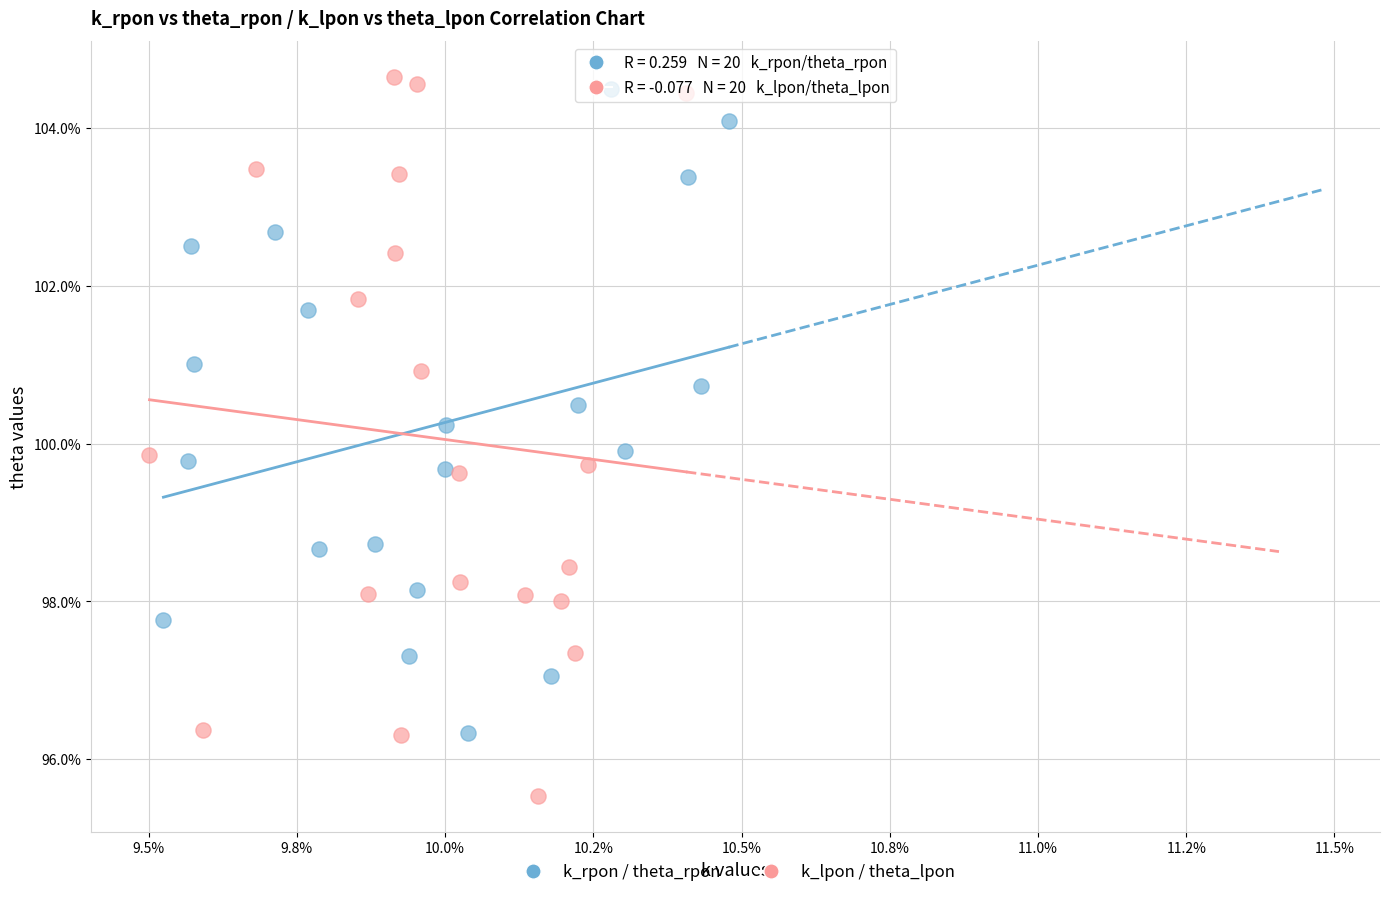

Which series has the widest spread of Y values?

k_lpon / theta_lpon